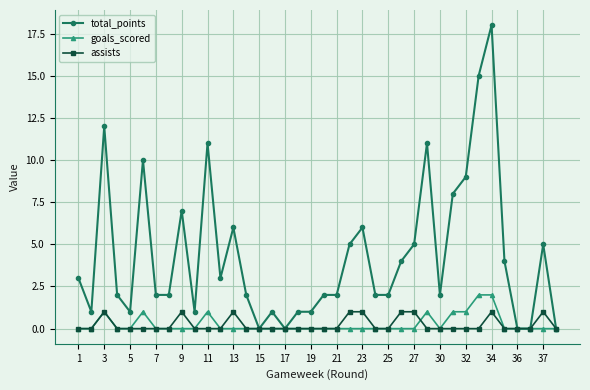

What is the greatest value displayed?

18